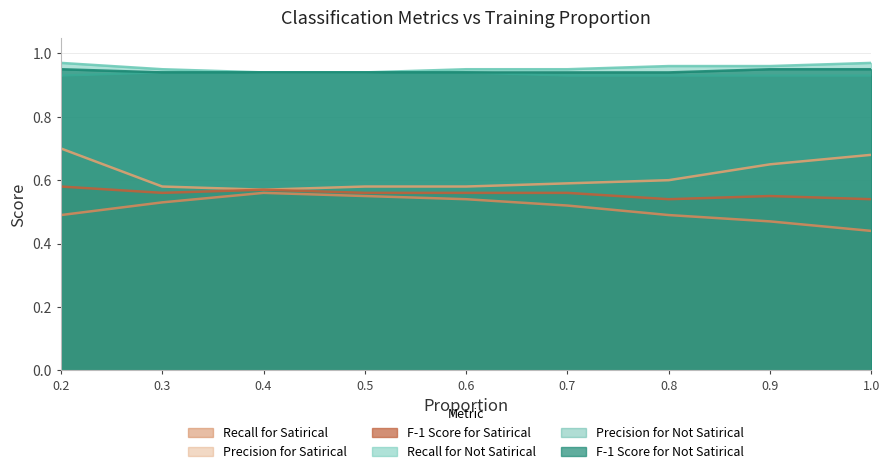

Between 0.4 and 0.5, which series saw the biggest shift?

Recall for Satirical